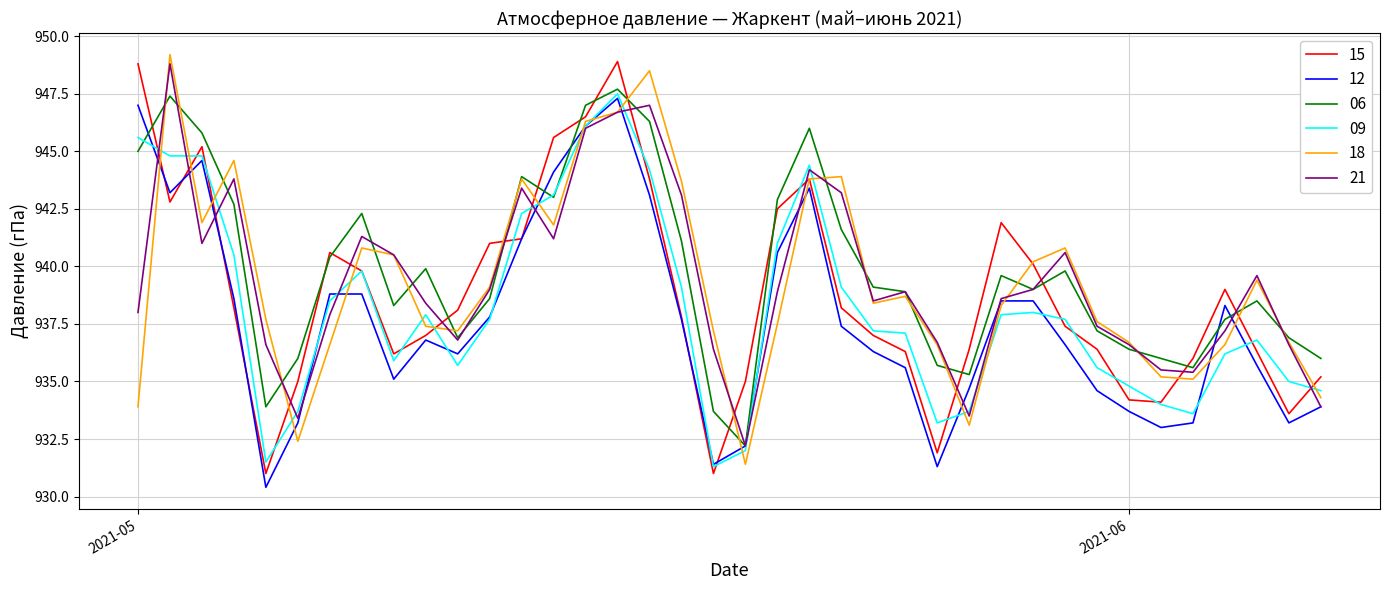

What is the minimum value for 21?

932.2